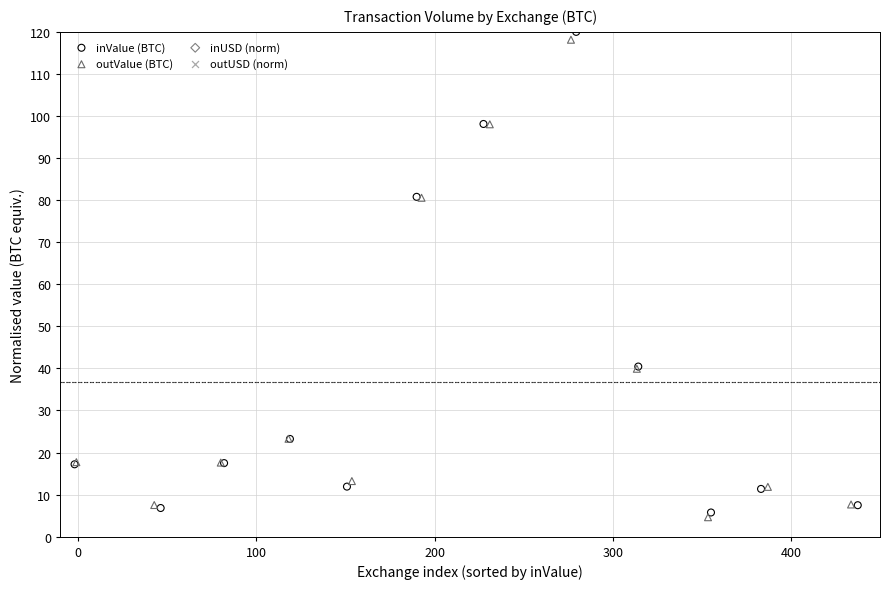

Which series has the largest total across all categories?

outUSD (norm)